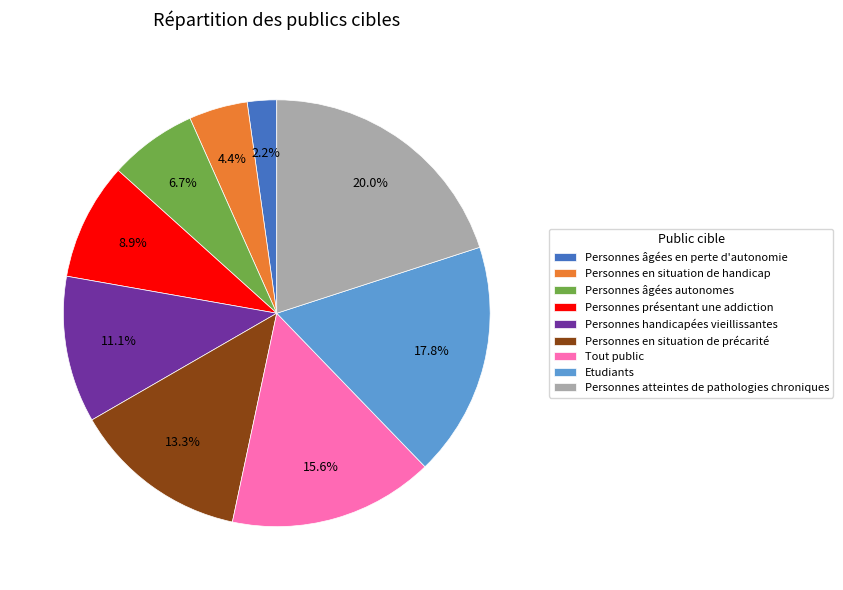

What is the ratio of the value at Personnes présentant une addiction to the value at Personnes âgées autonomes?

1.3